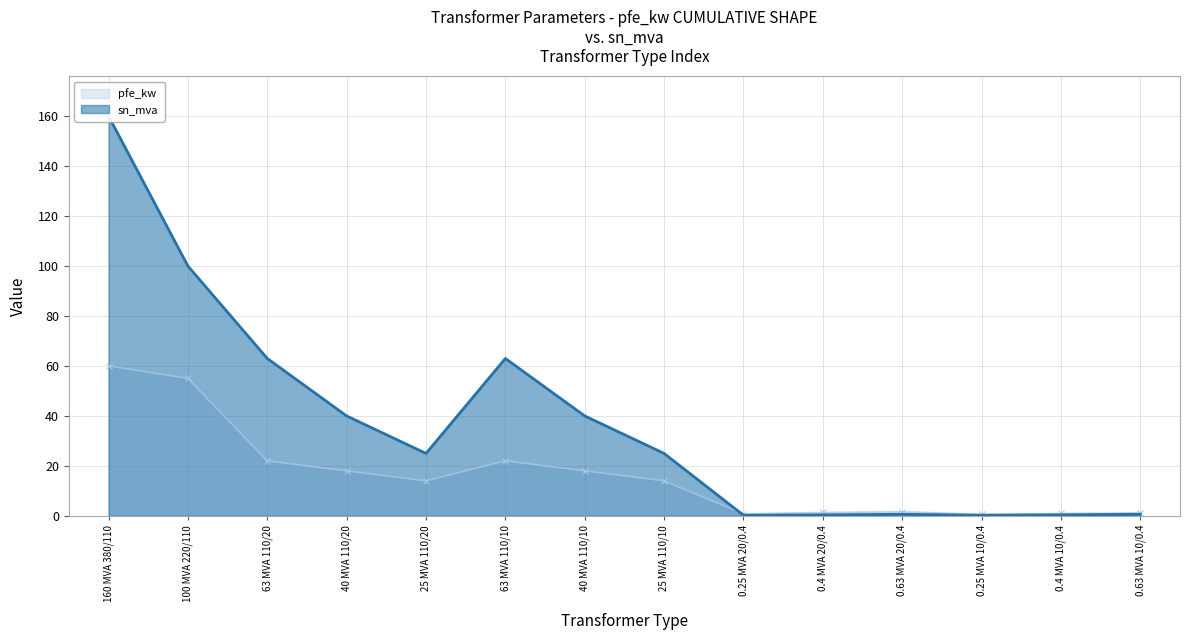

What is the label of the 3rd point from the left?

63 MVA 110/20